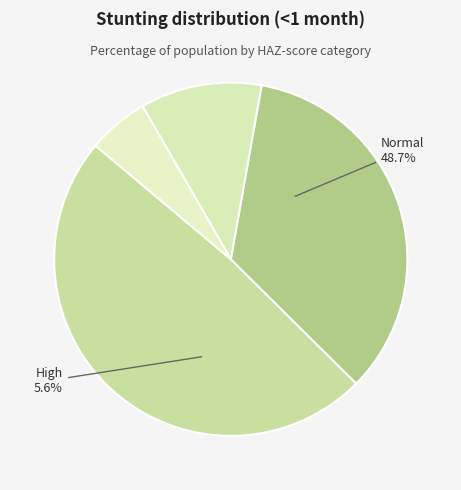

To the nearest percent, what portion does Normal (HAZ-score > -1) represent?

49%